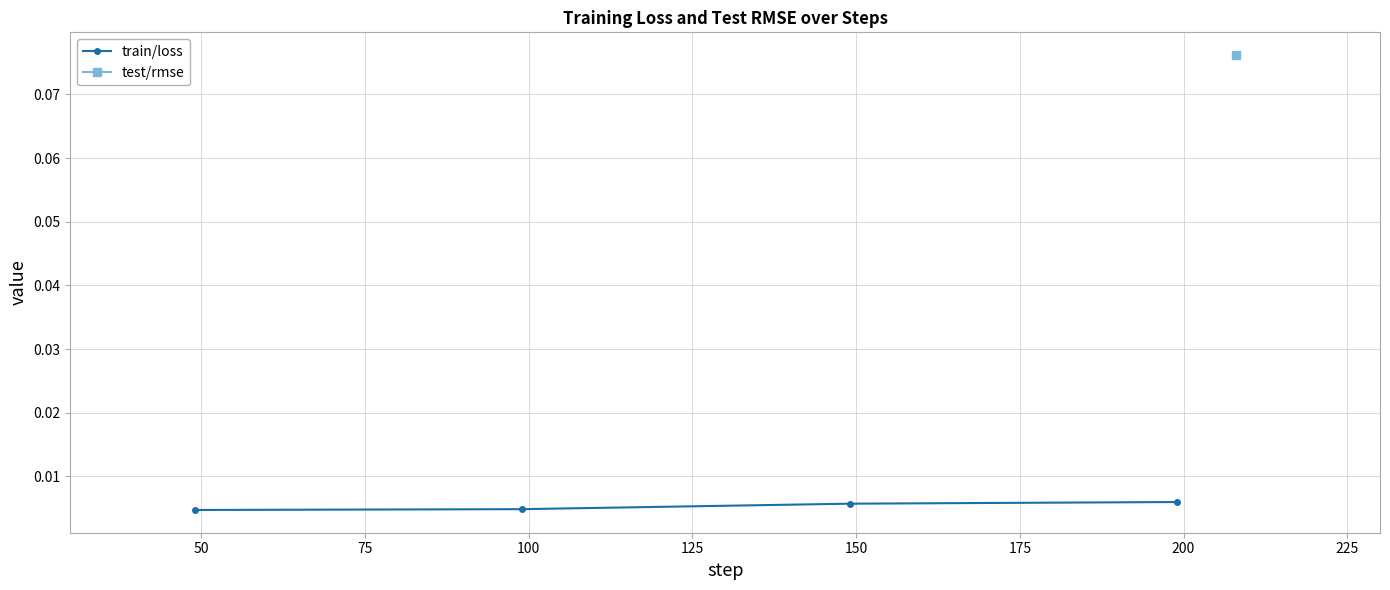

Does the chart display data point markers on the line(s)?

Yes